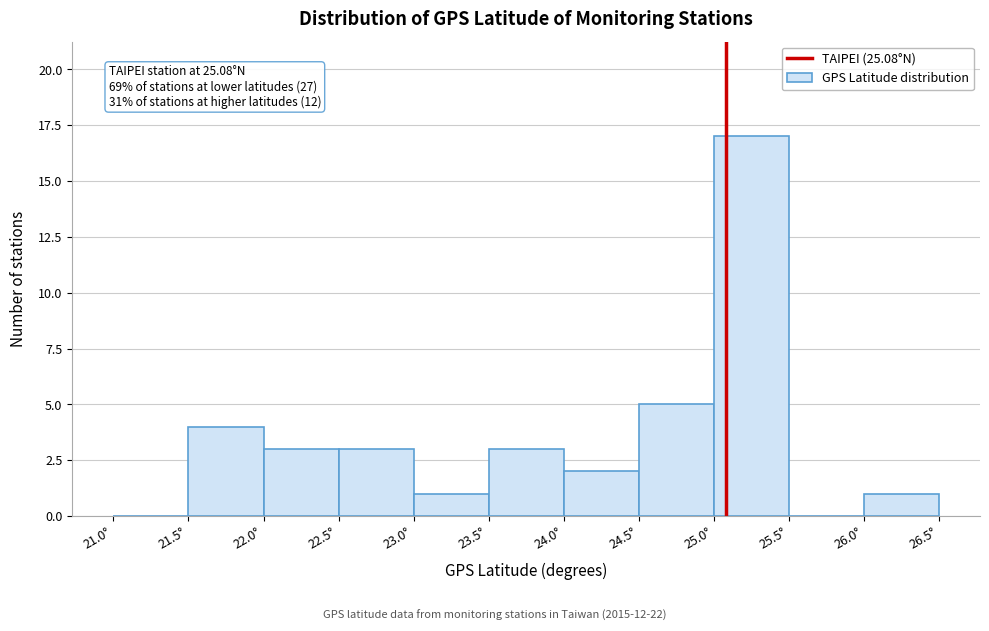

Over which range of the x-axis is the bar tallest?

25.0 to 25.5